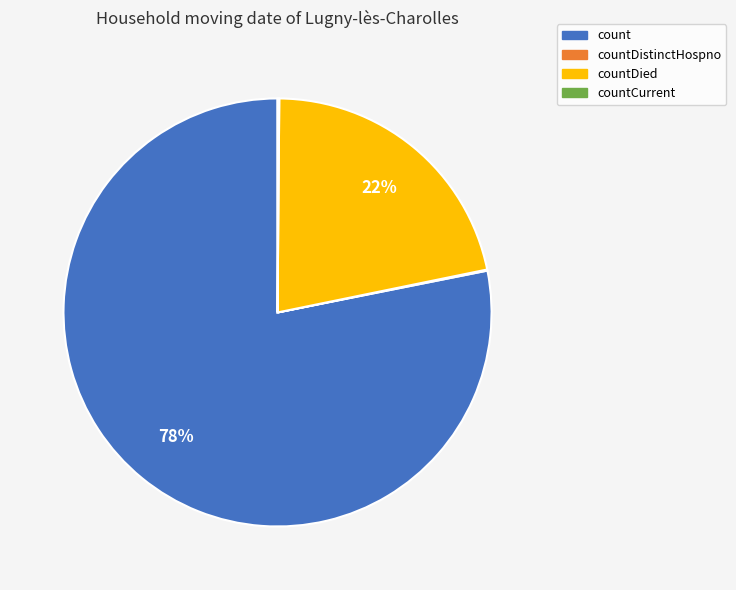

Is there any slice that represents more than half of the pie?

Yes